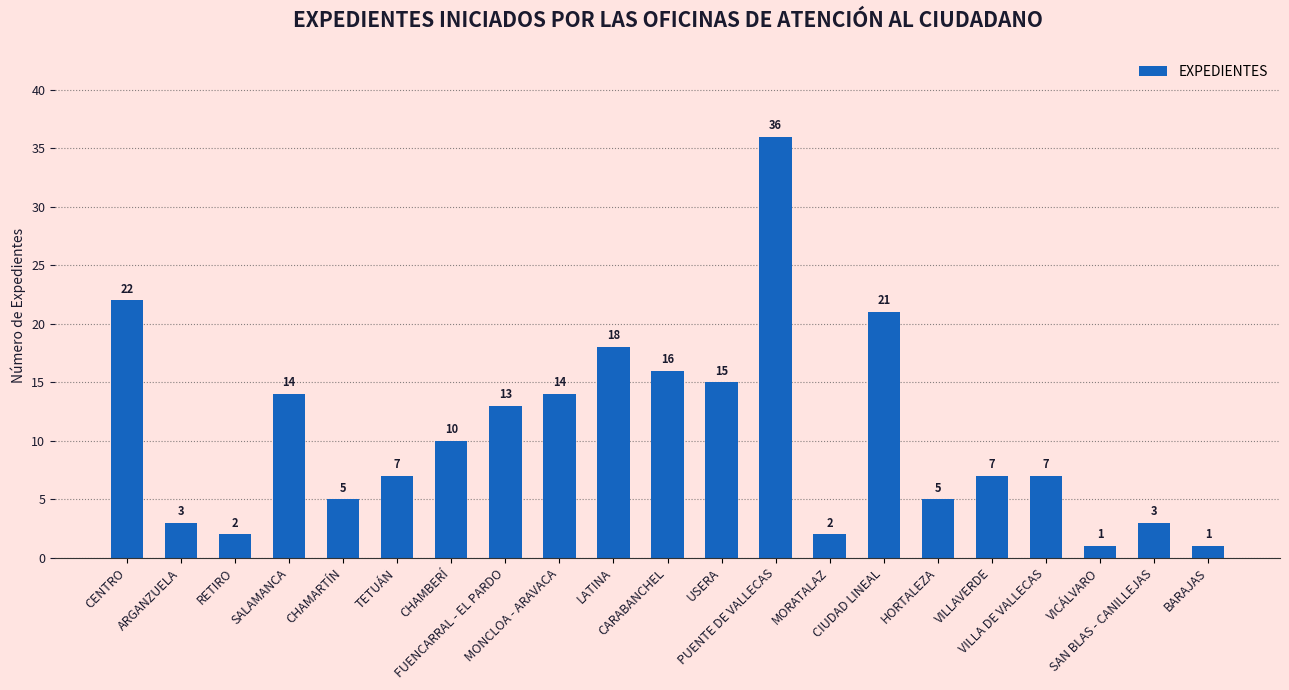

Is it true that the value at CHAMARTÍN is 5?

True